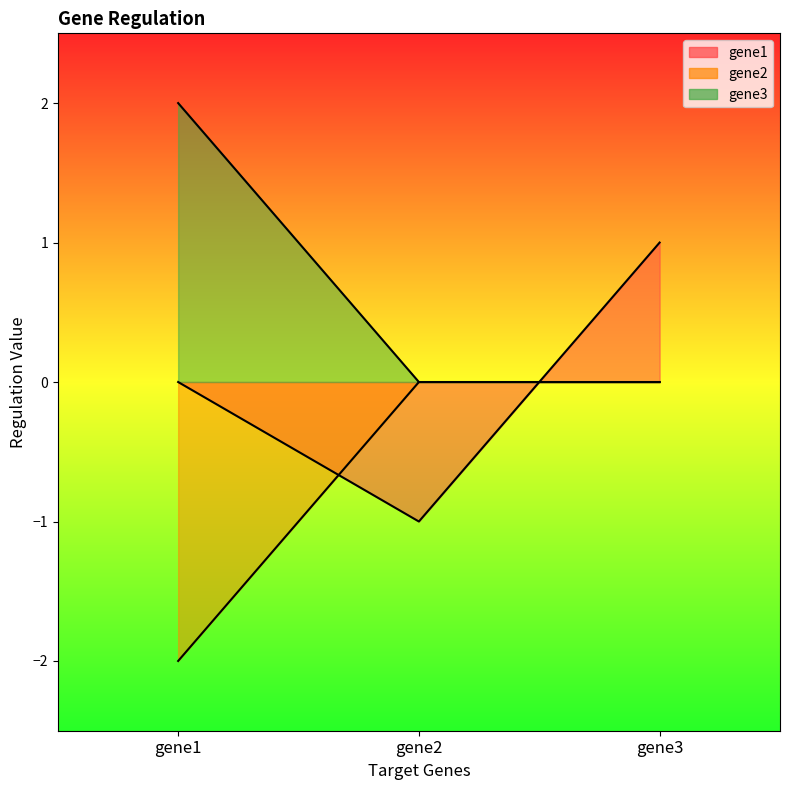

Reading left to right, what are all the values shown in this chart?

gene1: gene1=0	gene2=-1	gene3=1
gene2: gene1=-2	gene2=0	gene3=0
gene3: gene1=2	gene2=0	gene3=0